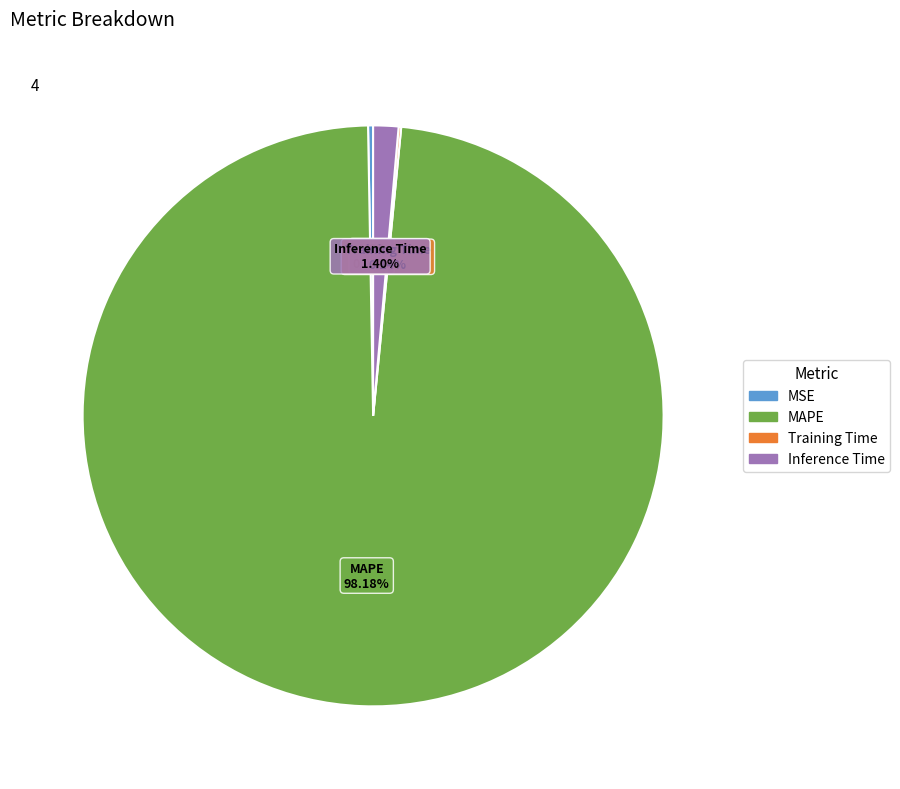

Is there a majority slice in this chart?

Yes